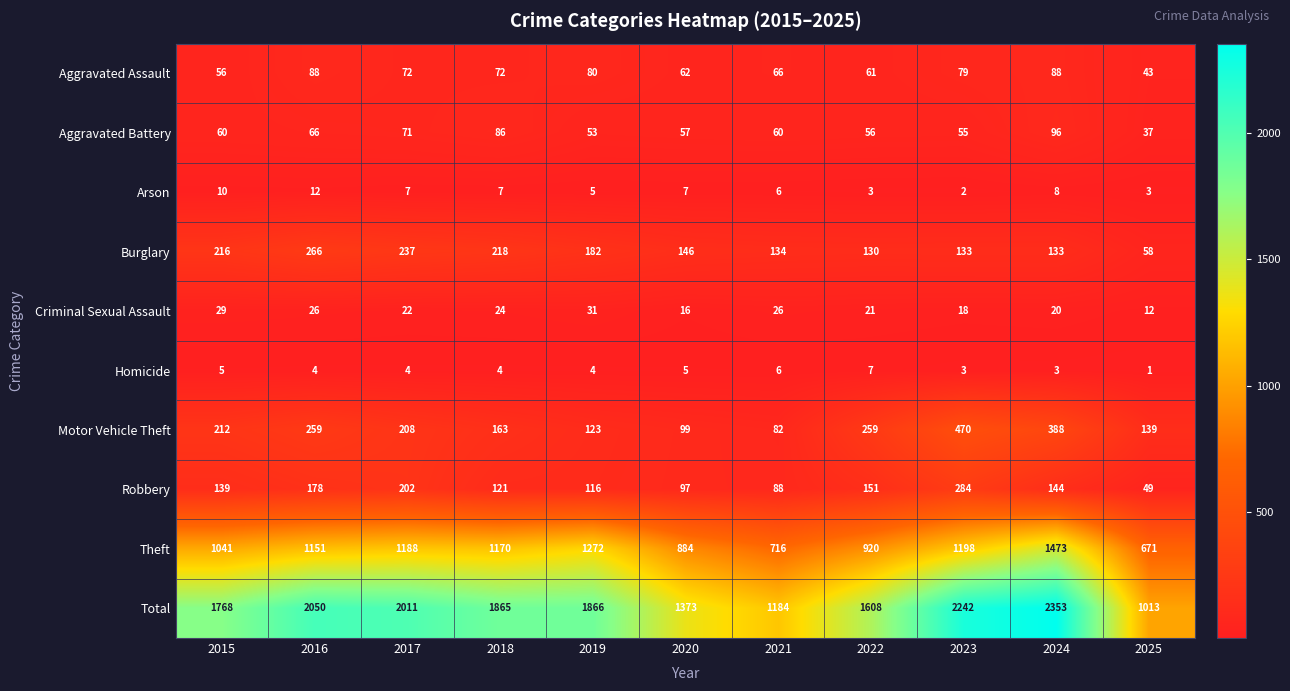

What is the approximate value of Burglary at 2022, to the nearest 50?

150